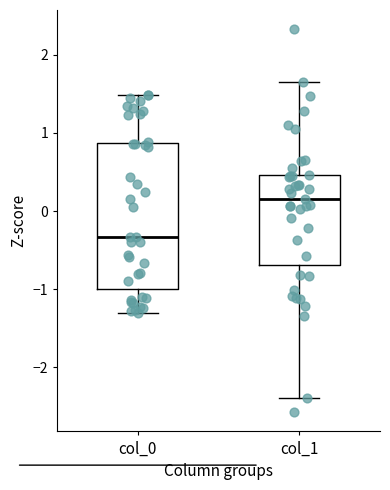

Which box's median line is the highest?

col_1